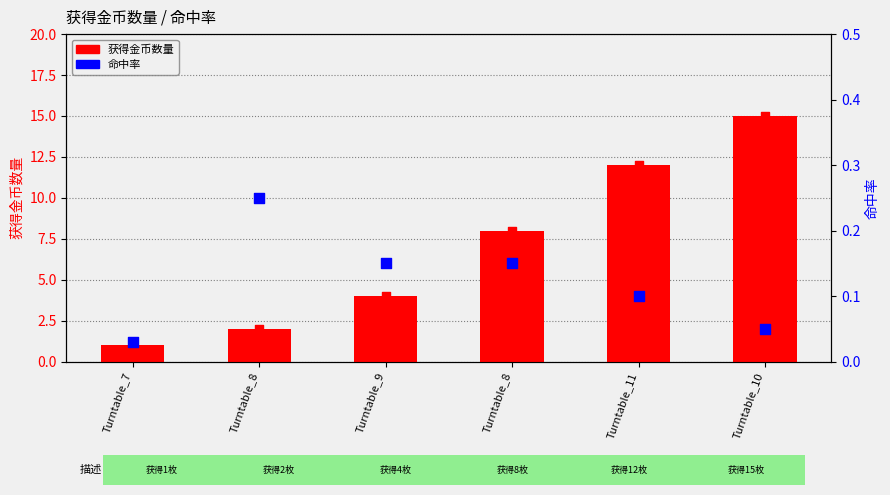

Which series has the largest Y range (max minus min)?

获得金币数量